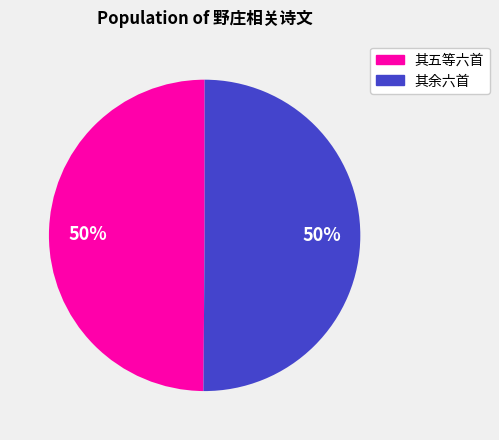

What percentage is the 其余六首 slice, to the nearest percent?

50%